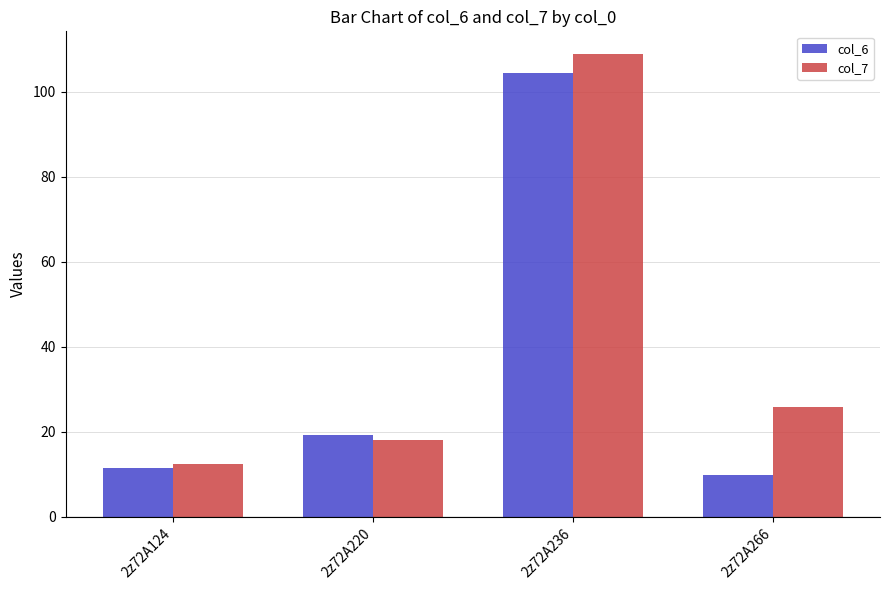

What is the lowest value of the col_7 series?

12.5